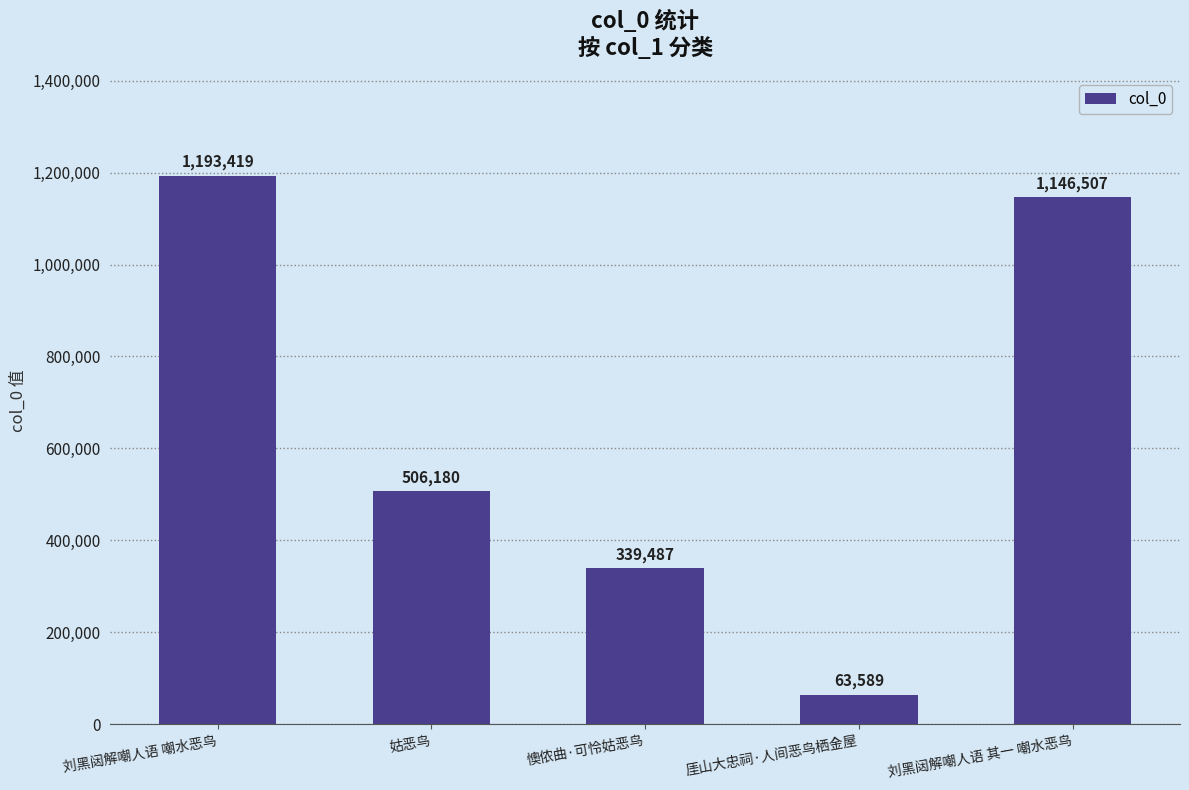

Is it true that the value at 刘黑闼解嘲人语 嘲水恶鸟 is 1193419?

True